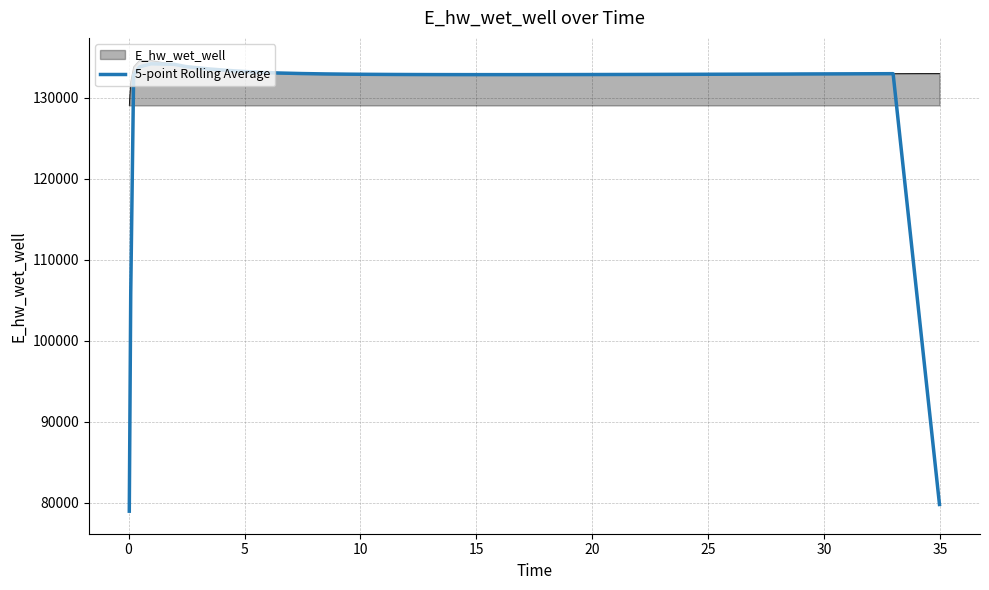

Which series has the largest total across all categories?

E_hw_wet_well